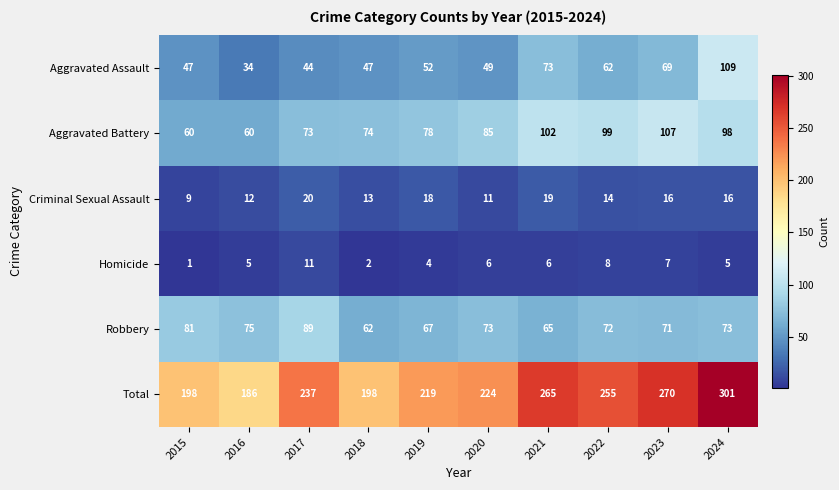

Is it true that Homicide equals 6 at 2020?

True